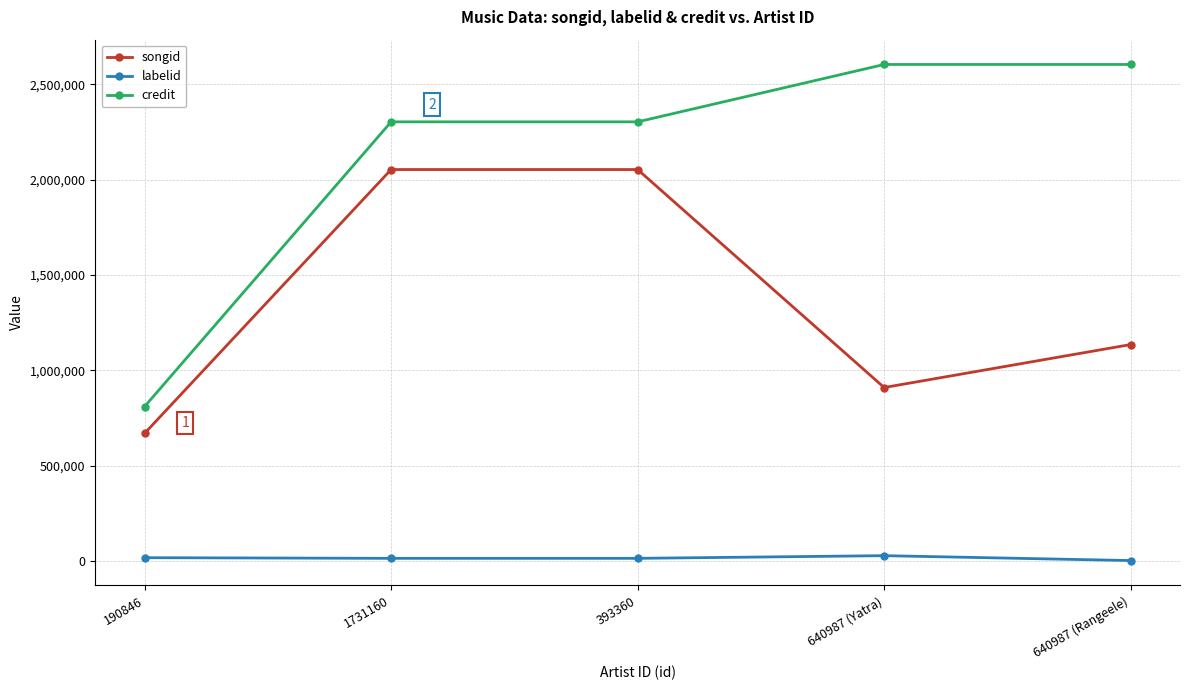

What is the approximate value of songid at 640987 (Rangeele), to the nearest 100?

1135300